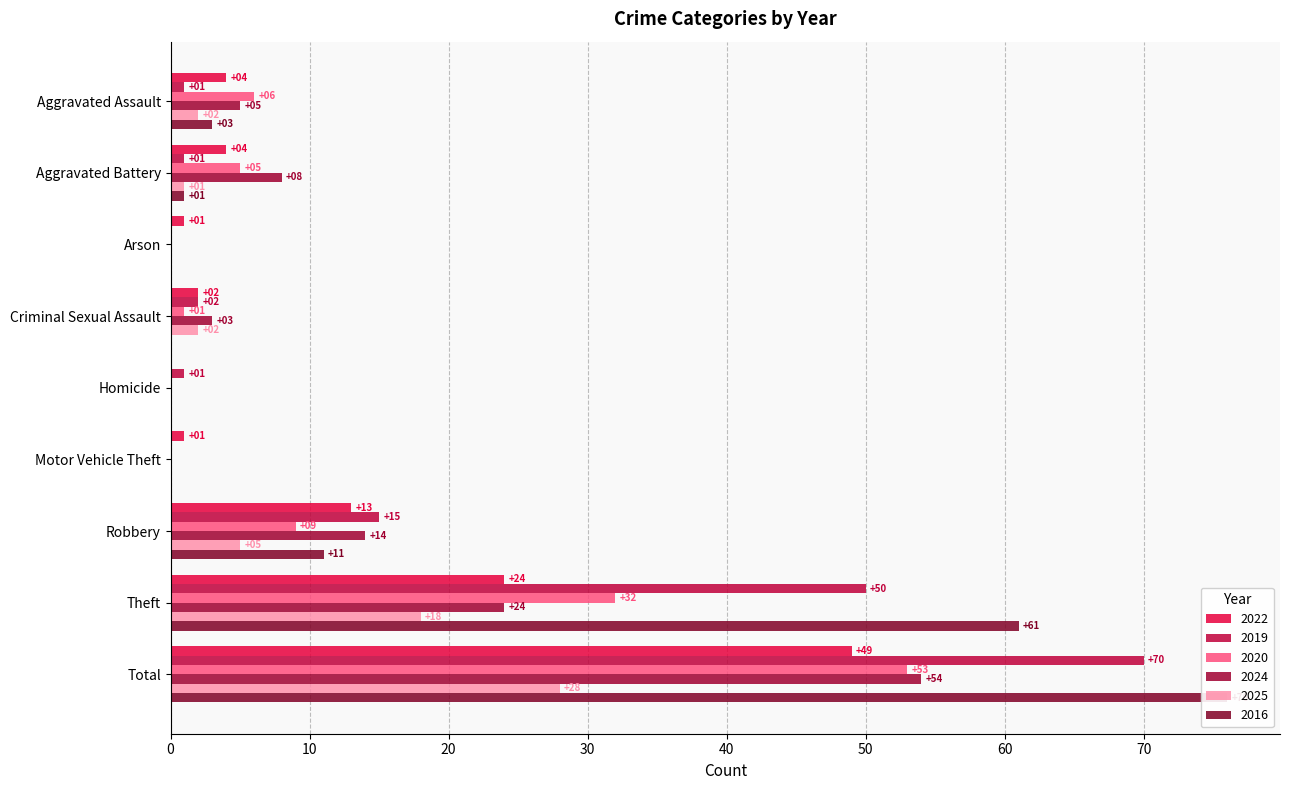

Reading left to right, transcribe all the data shown in this chart.

2022: 4	4	1	2	0	1	13	24	49
2019: 1	1	0	2	1	0	15	50	70
2020: 6	5	0	1	0	0	9	32	53
2024: 5	8	0	3	0	0	14	24	54
2025: 2	1	0	2	0	0	5	18	28
2016: 3	1	0	0	0	0	11	61	76